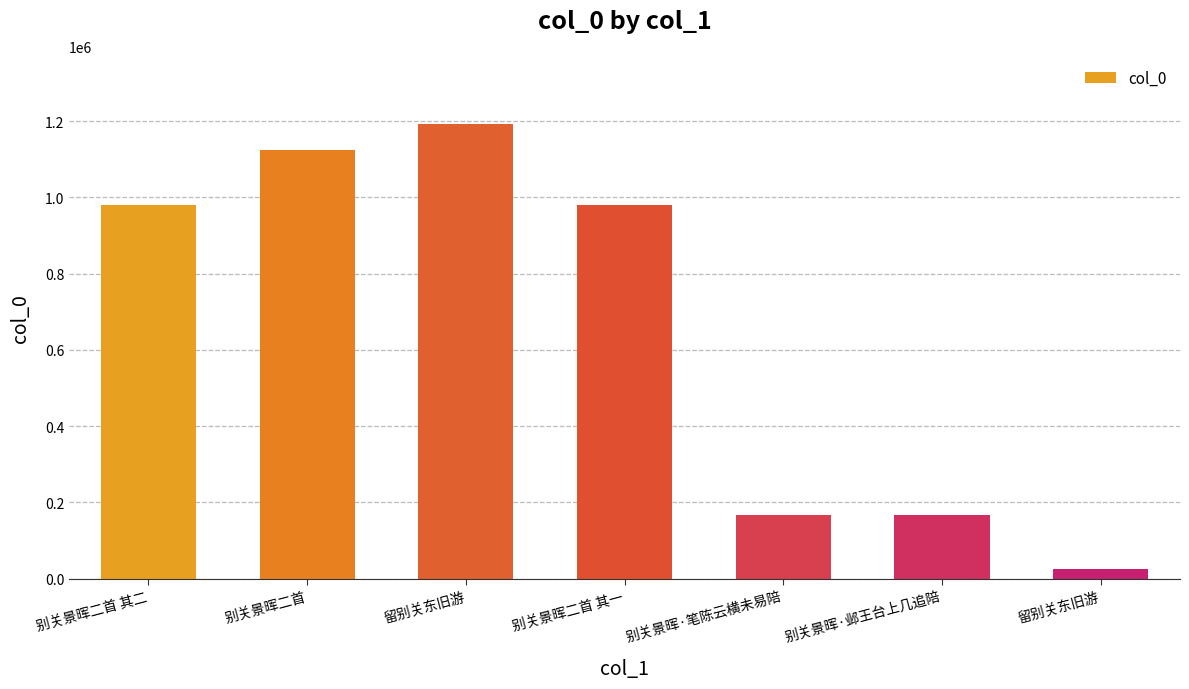

How many distinct data groups are displayed?

1